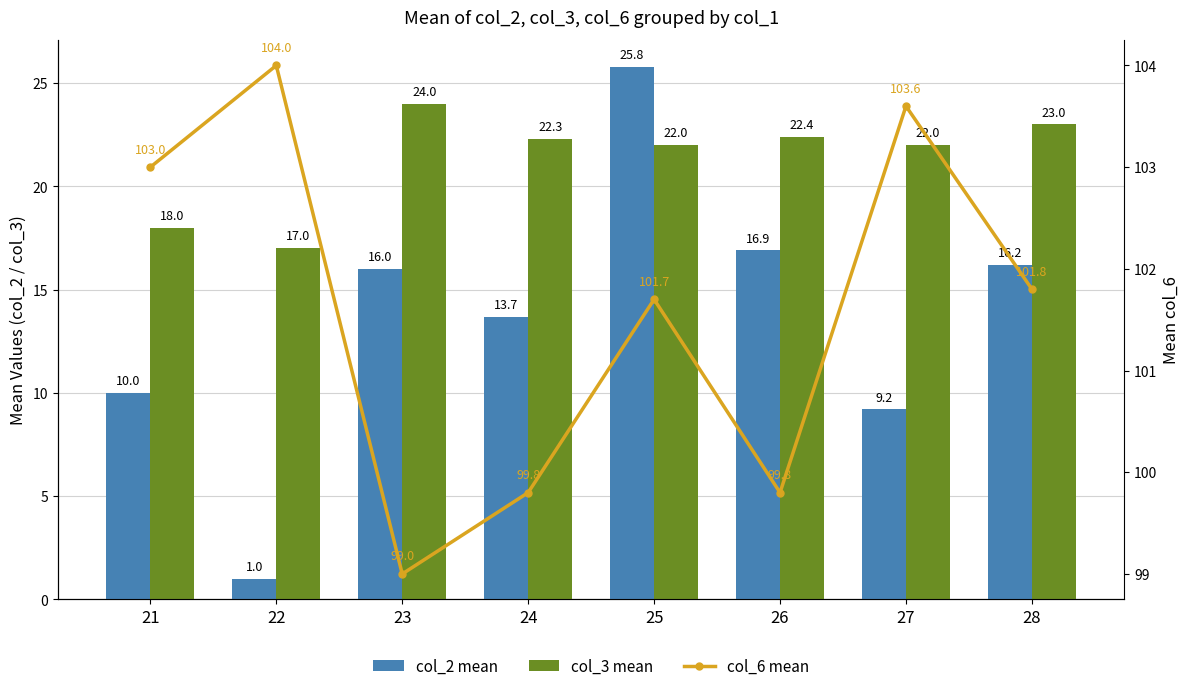

What is the smallest value displayed?

1.0